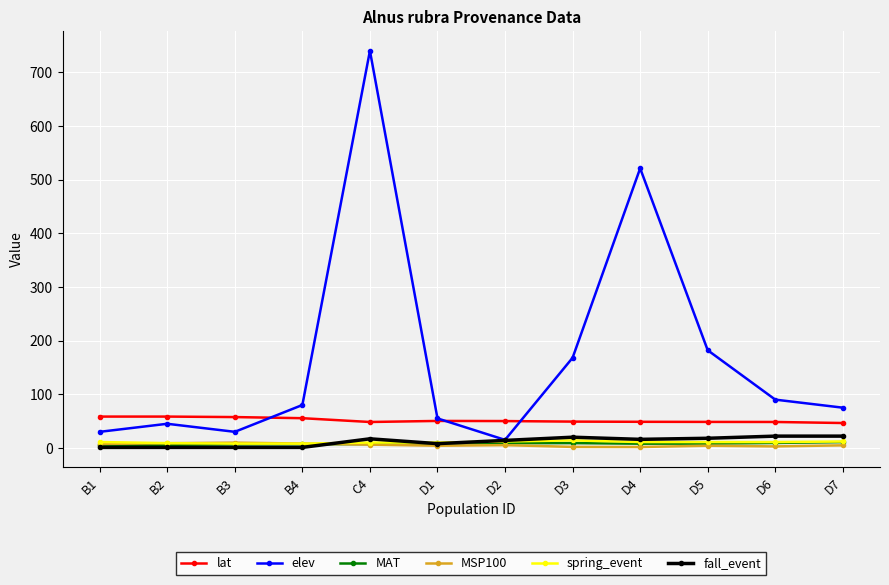

What is the maximum value shown in the chart?

740.0